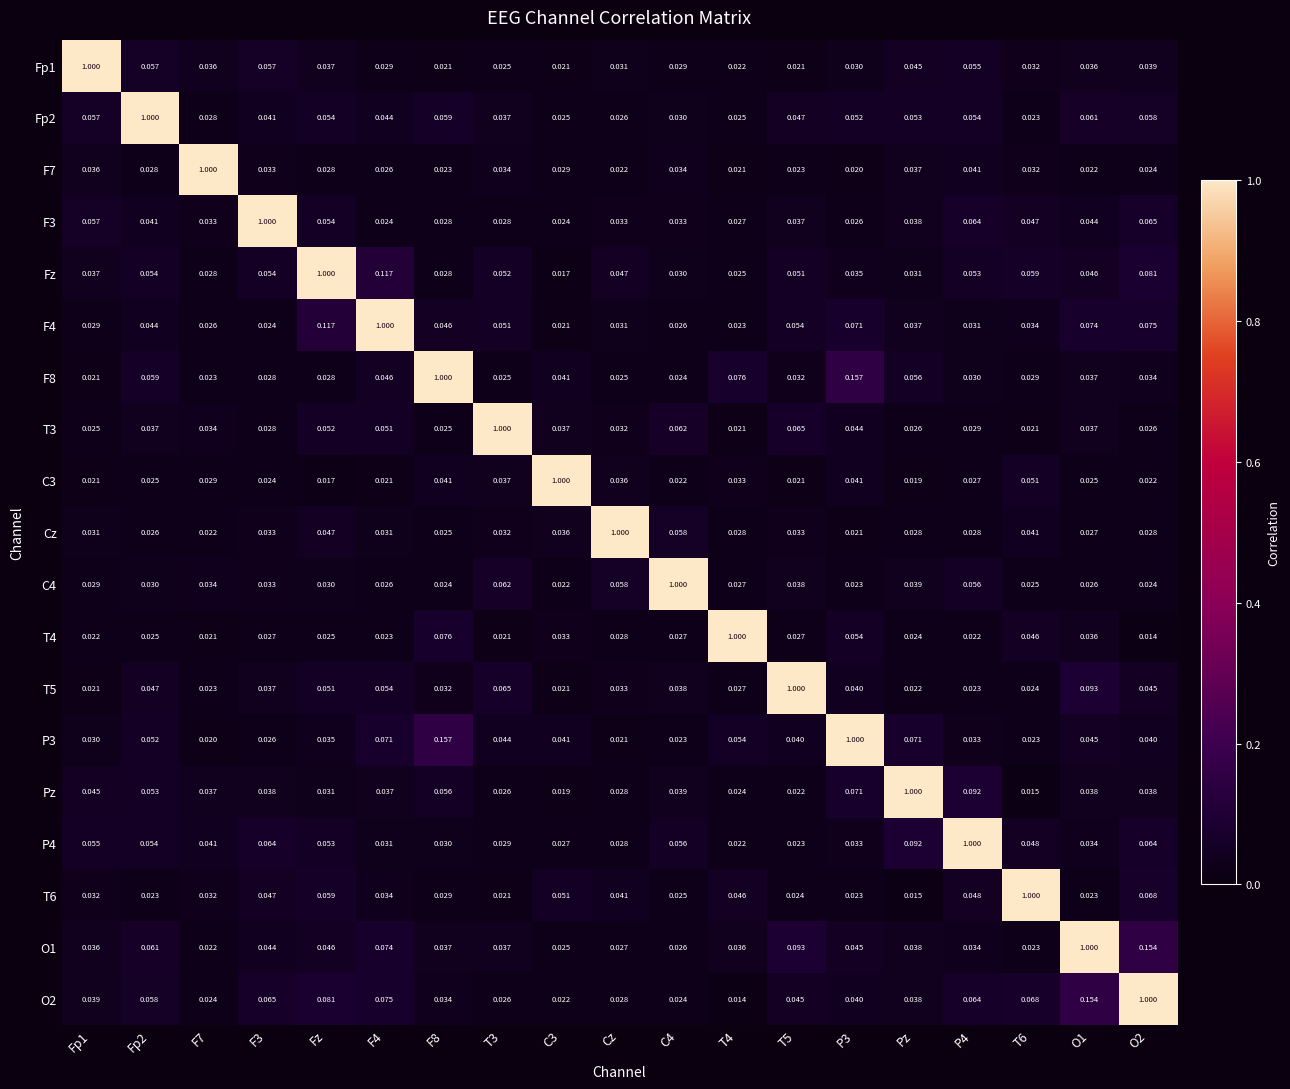

At which label does Cz reach its peak?

Cz